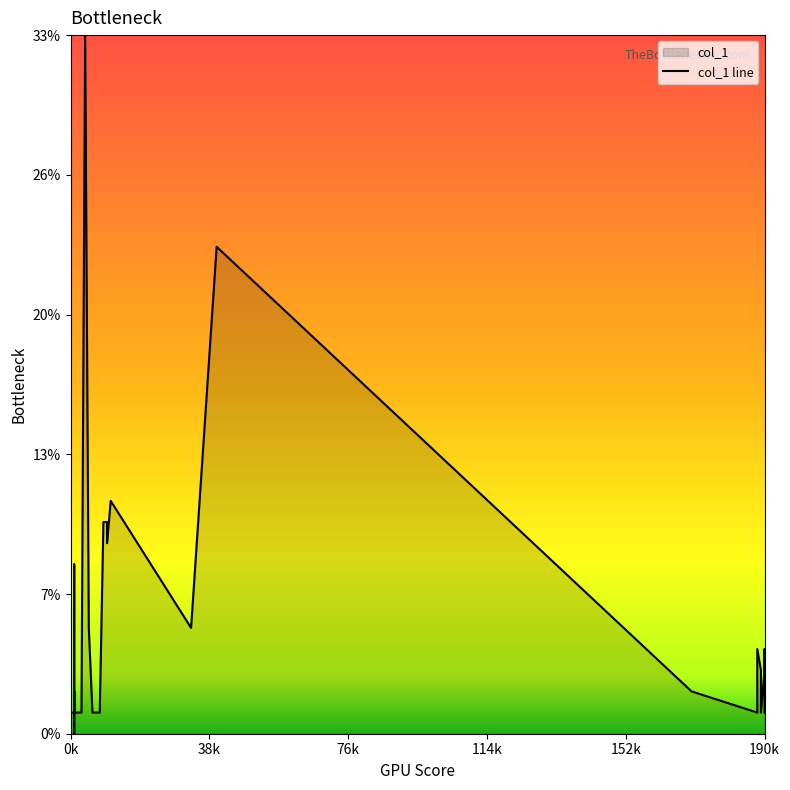

How many data points does each series have?

34